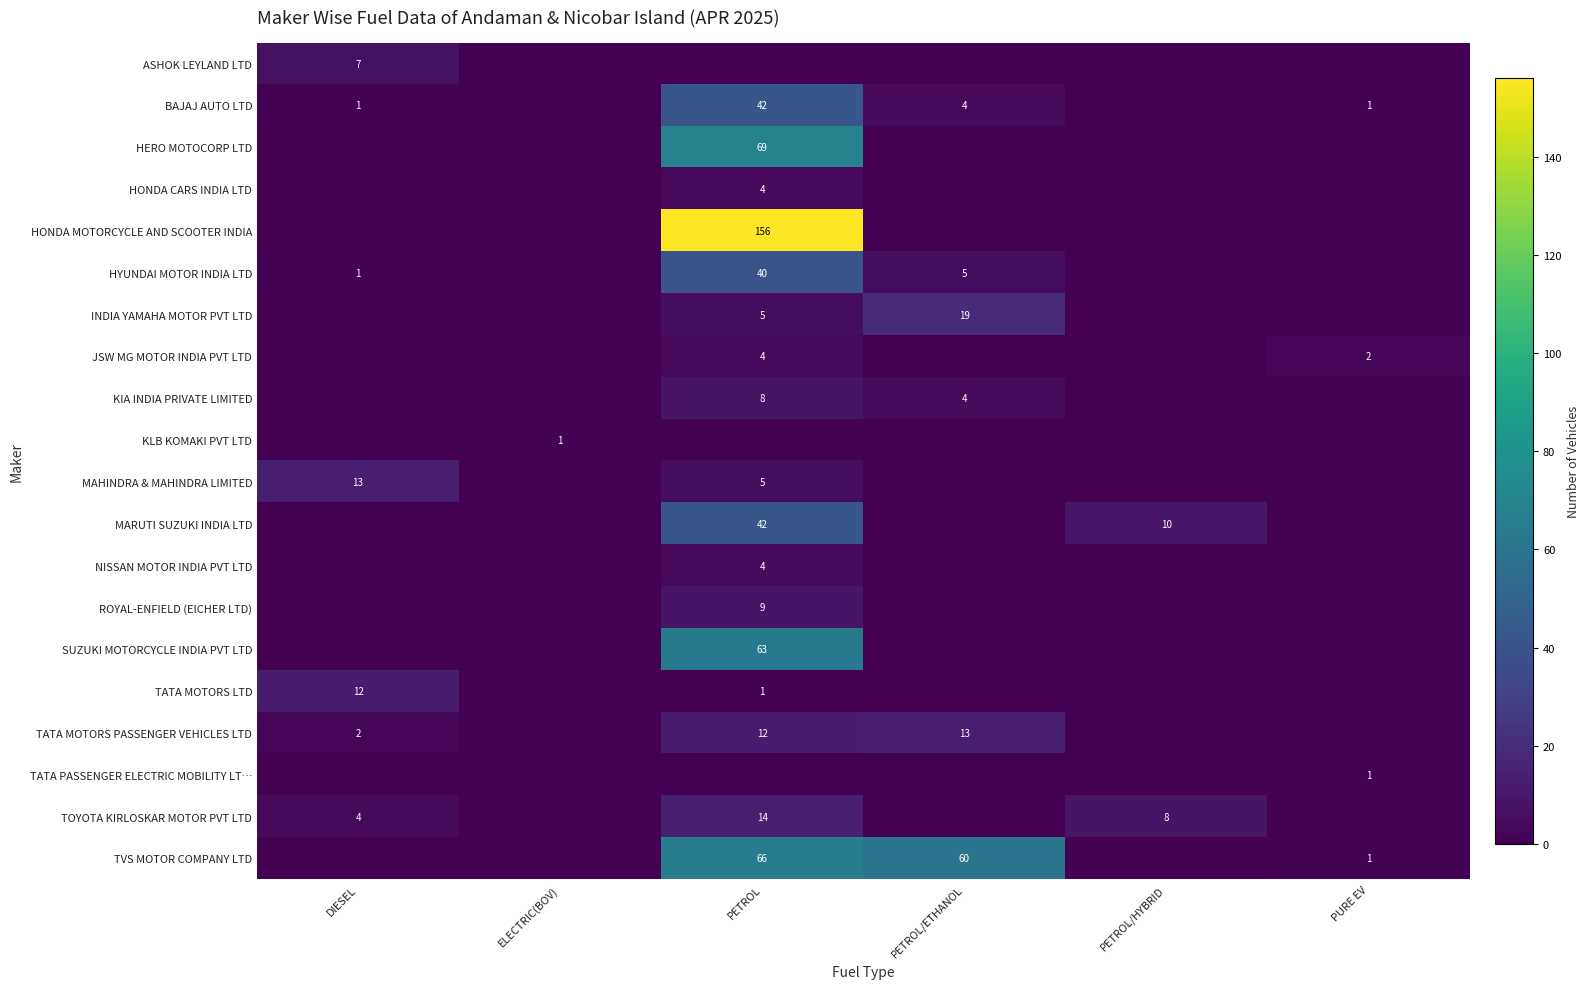

The KLB KOMAKI PVT LTD series shows 1 at ELECTRIC(BOV). True or false?

True